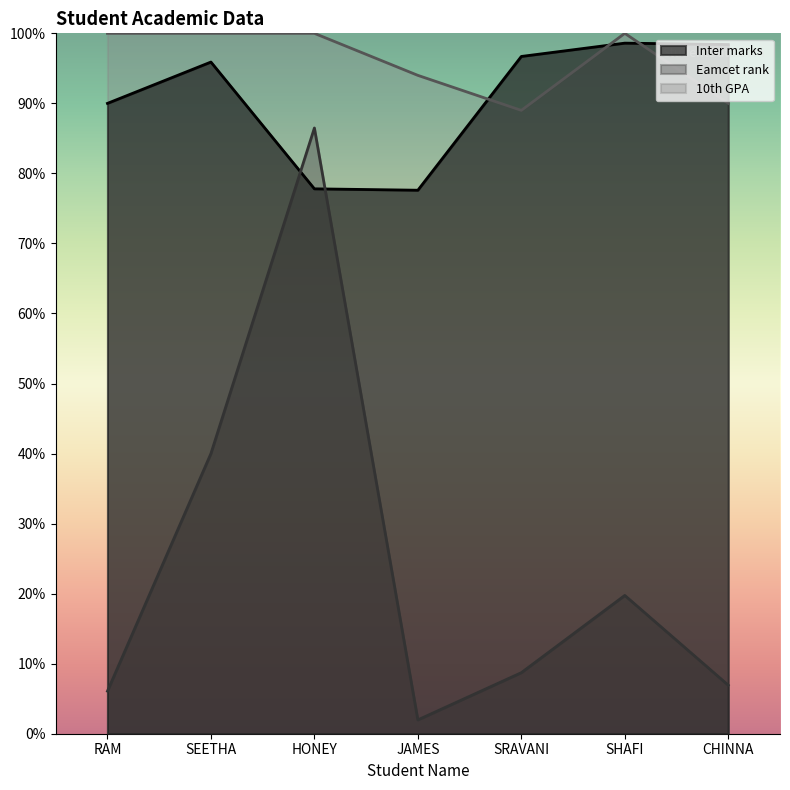

Read the Eamcet rank value at SRAVANI.

8.7